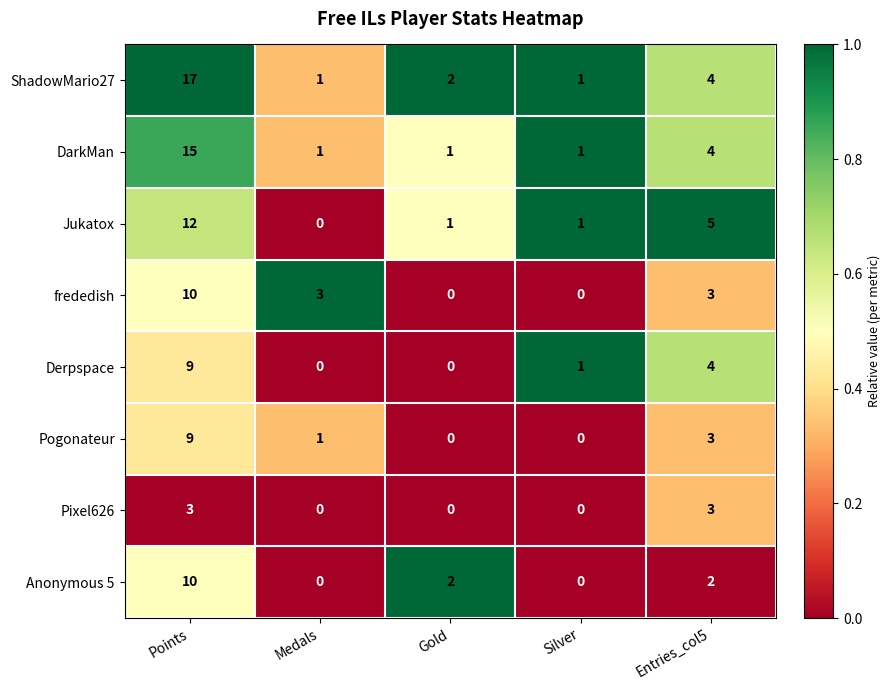

How many categories are shown in the chart?

5